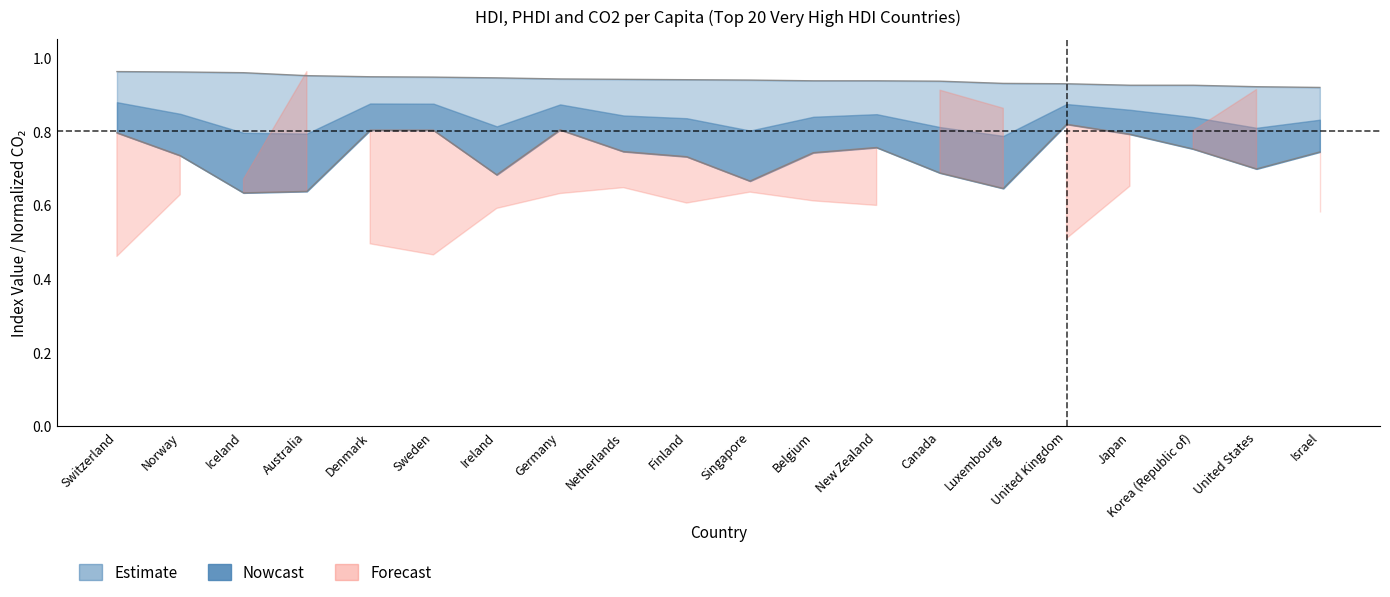

What is the approximate value of PHDI at United Kingdom?

0.8